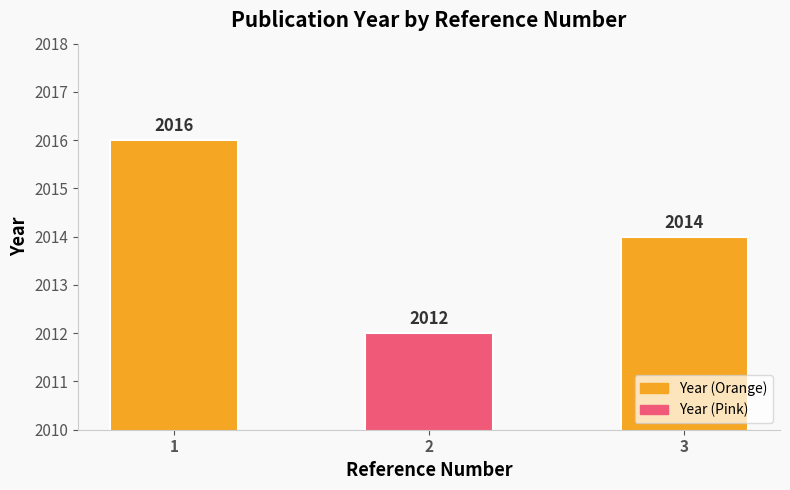

Count the number of data series in this chart.

1